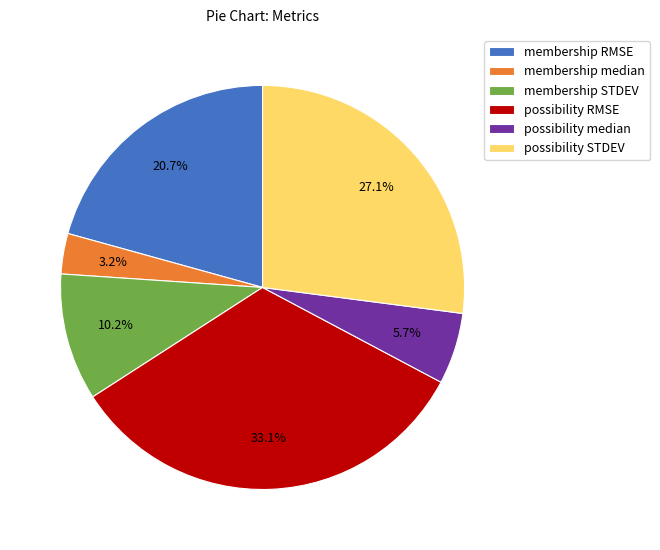

Is there any slice that represents more than half of the pie?

No